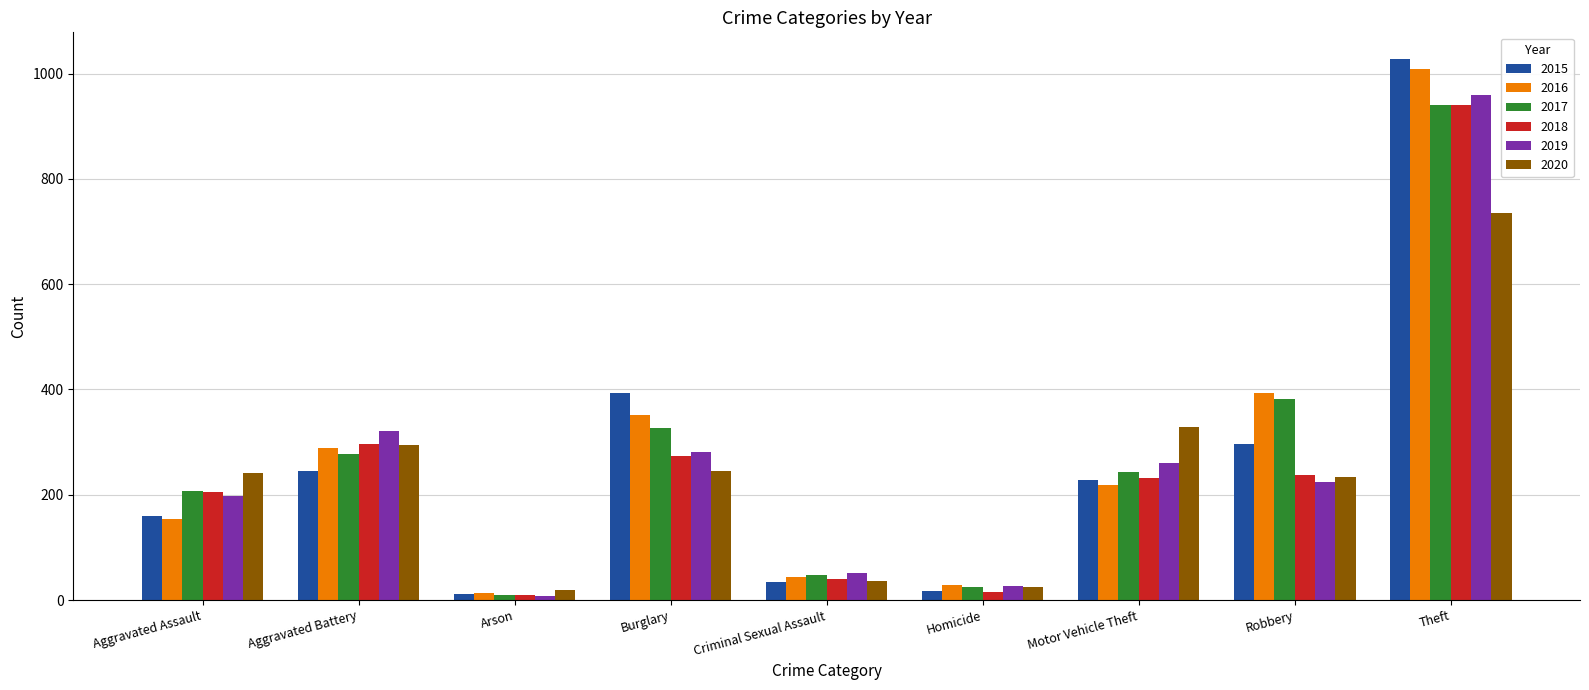

Where is 2020 nearest to the value 378?

Motor Vehicle Theft